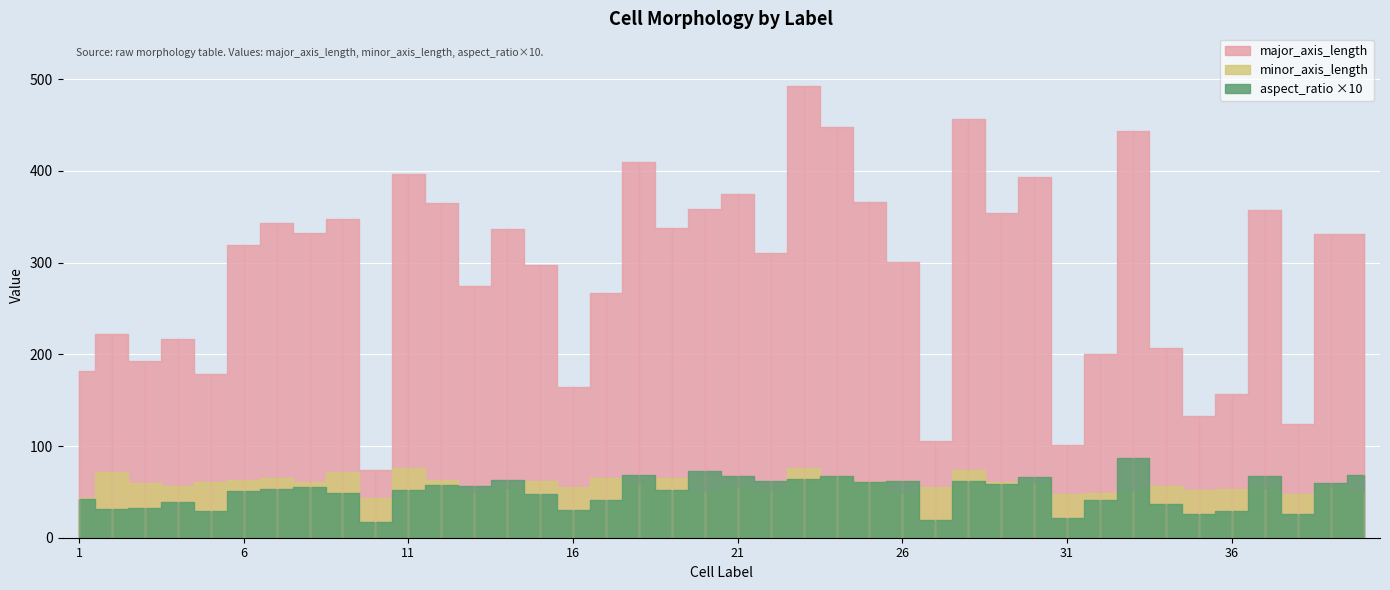

True or false: aspect_ratio has a value of 8.9 at 25.

False